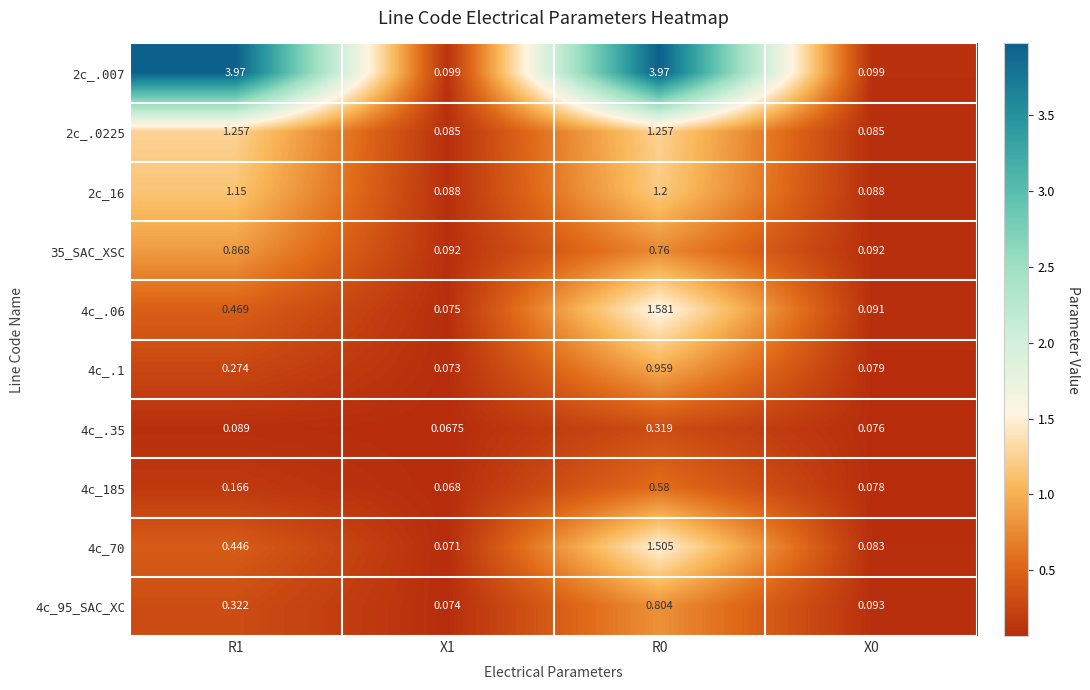

List the series in order of their peak value, lowest first.

4c_.35, 4c_185, 4c_95_SAC_XC, 35_SAC_XSC, 4c_.1, 2c_16, 2c_.0225, 4c_70, 4c_.06, 2c_.007